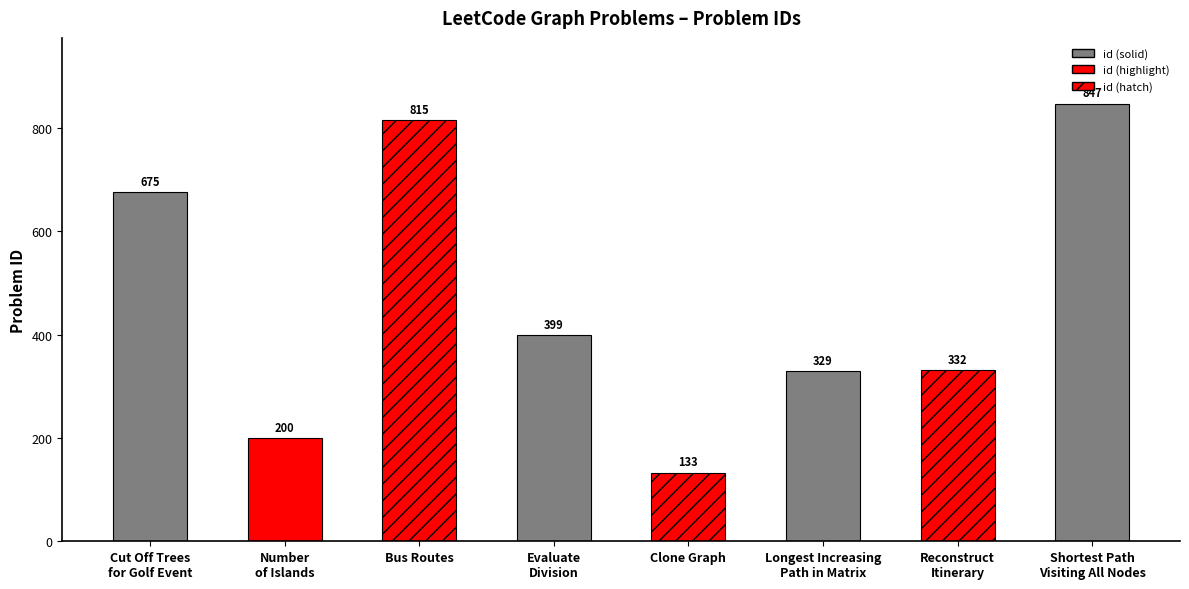

What is the value of the 8th bar from the left?

847